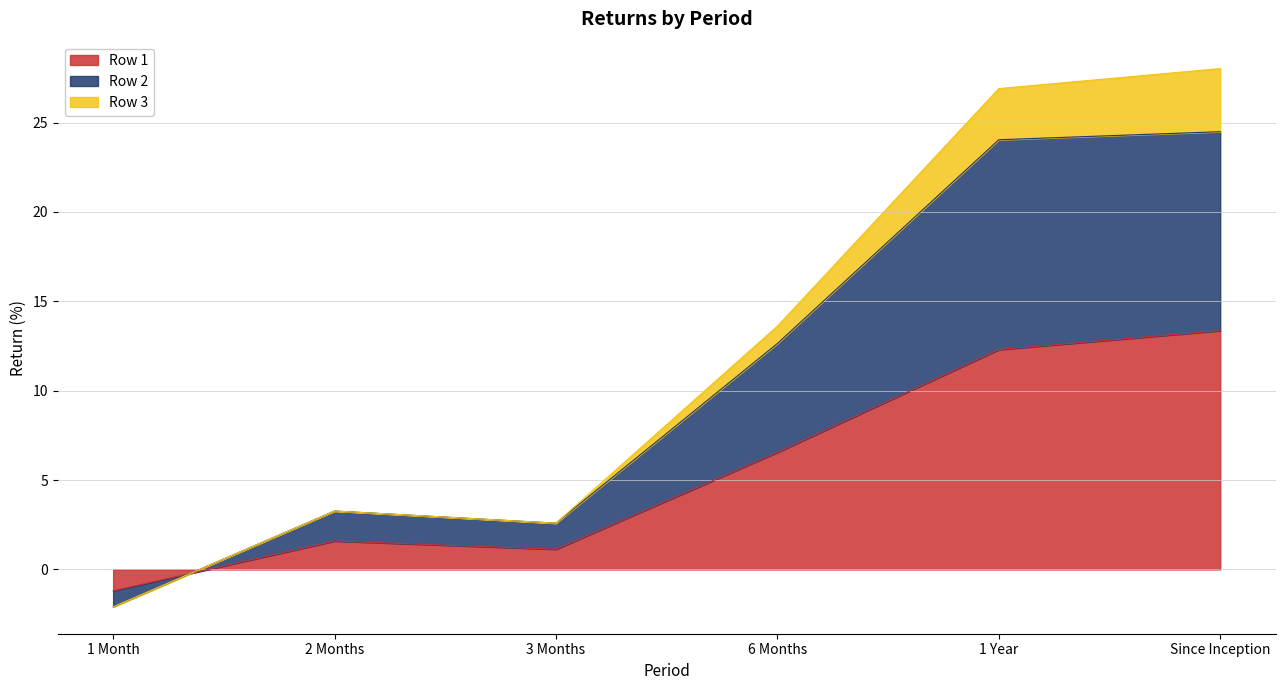

In Row 2, how many points are lower than both neighbors (excluding endpoints)?

1